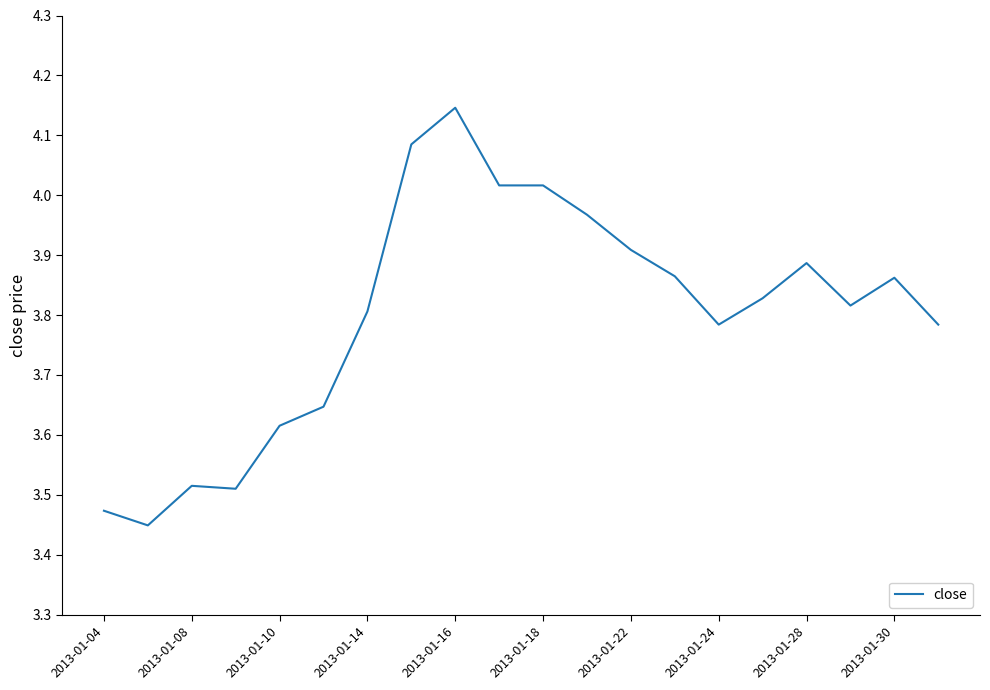

Reading right to left, extract all data points from this chart.

3.8	3.9	3.8	3.9	3.8	3.8	3.9	3.9	4.0	4.0	4.0	4.1	4.1	3.8	3.6	3.6	3.5	3.5	3.4	3.5